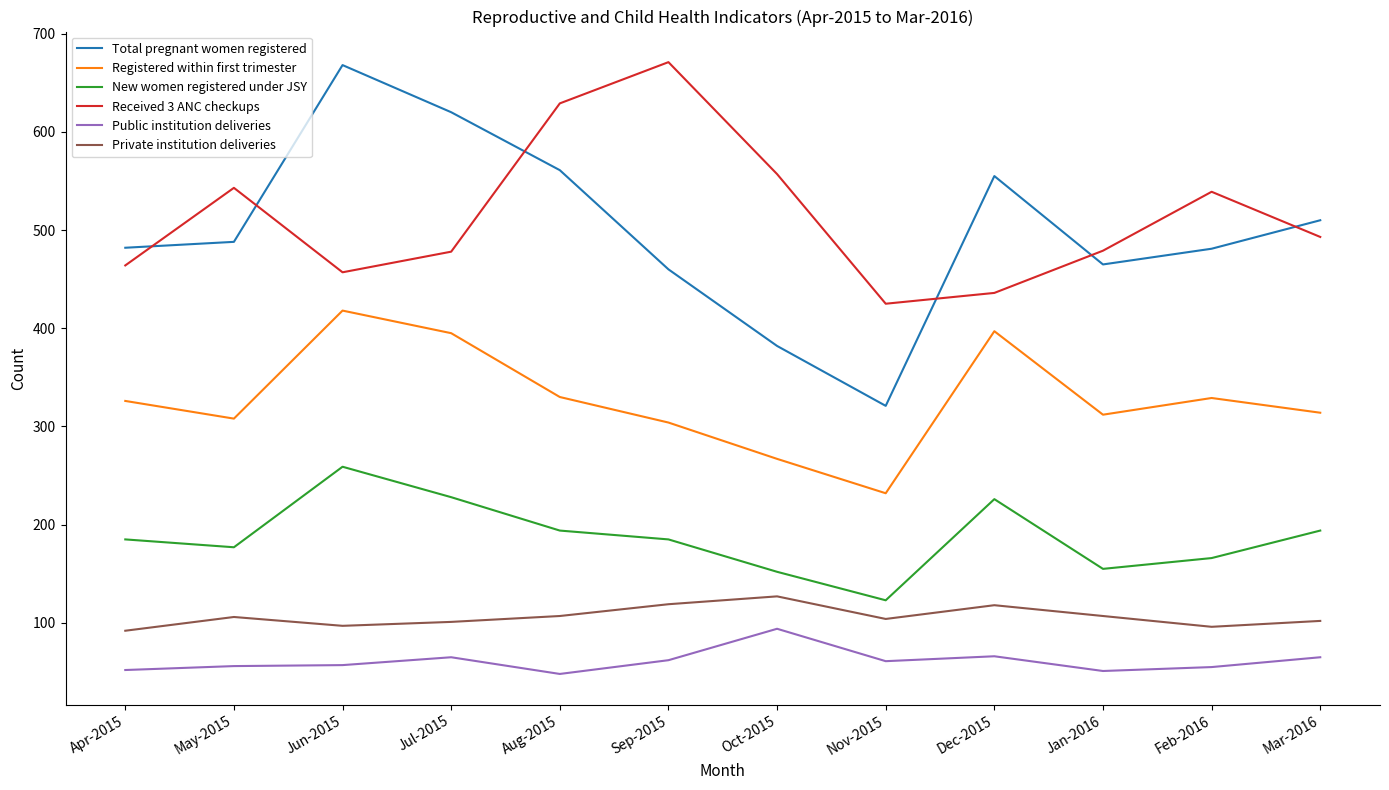

True or false: Private institution deliveries and Received 3 ANC checkups cross at least once.

False